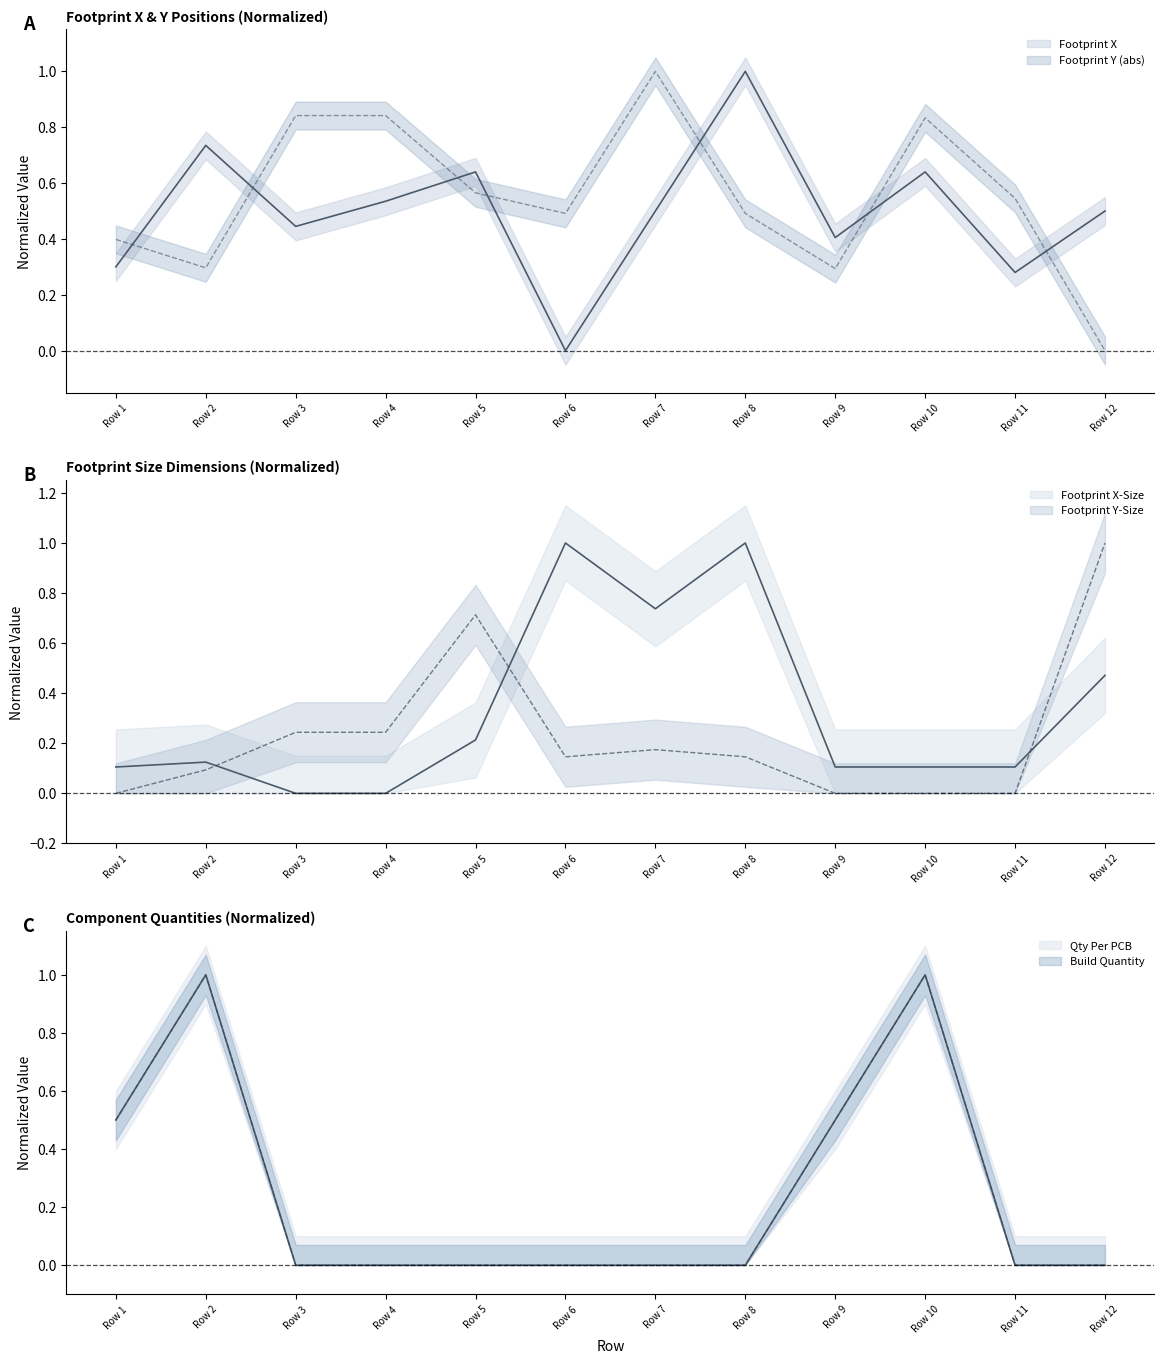

Which series changed the most between Row 3 and Row 6?

Footprint X-Size